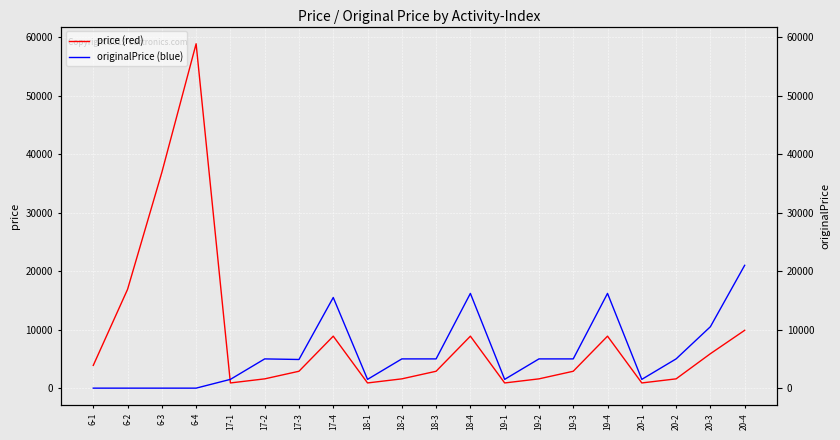

Which series has the widest spread of values?

price (red)